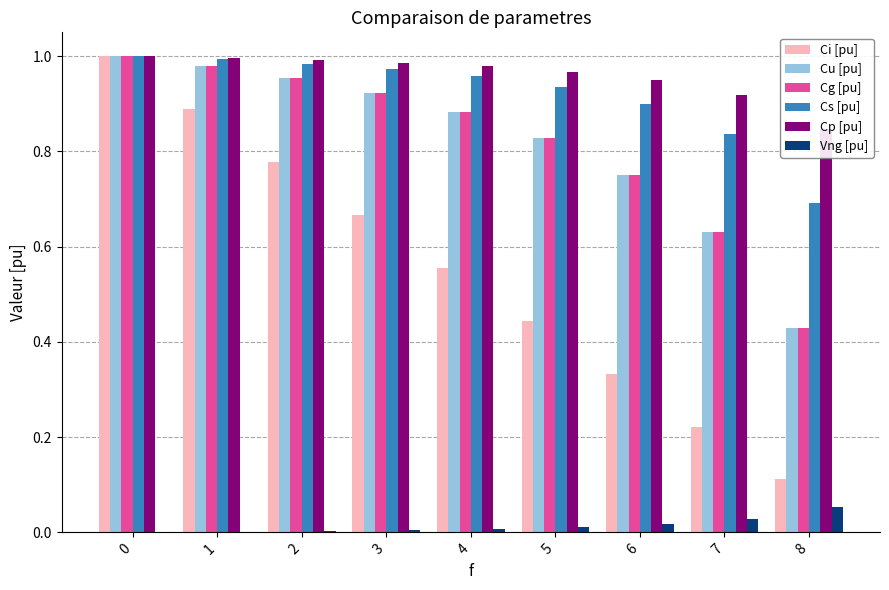

What is the difference between the Ci [pu] values at 4 and 0?

0.4